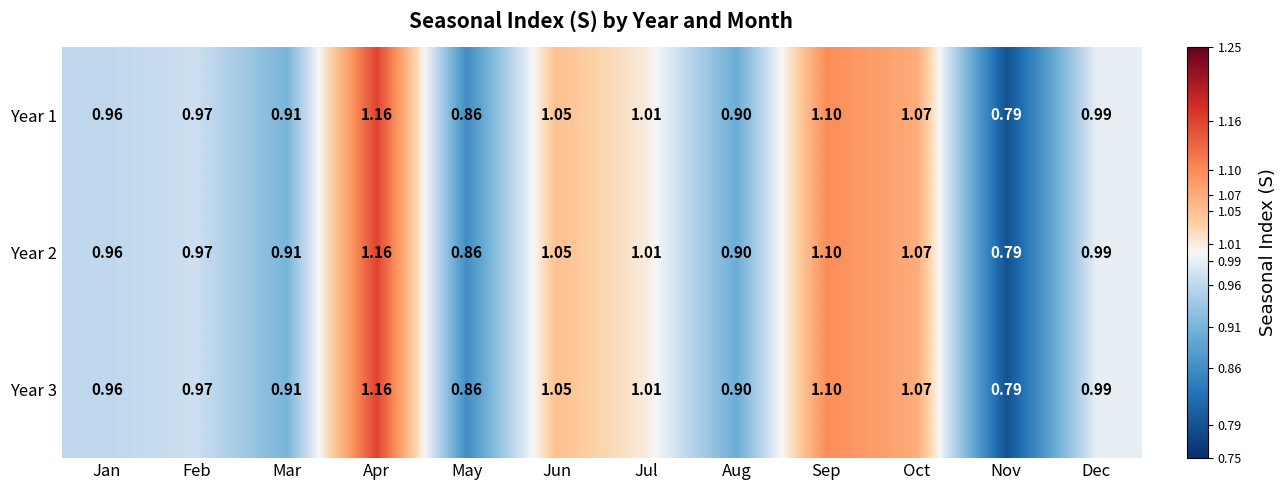

Where is Year 3 nearest to the value 0?

Nov